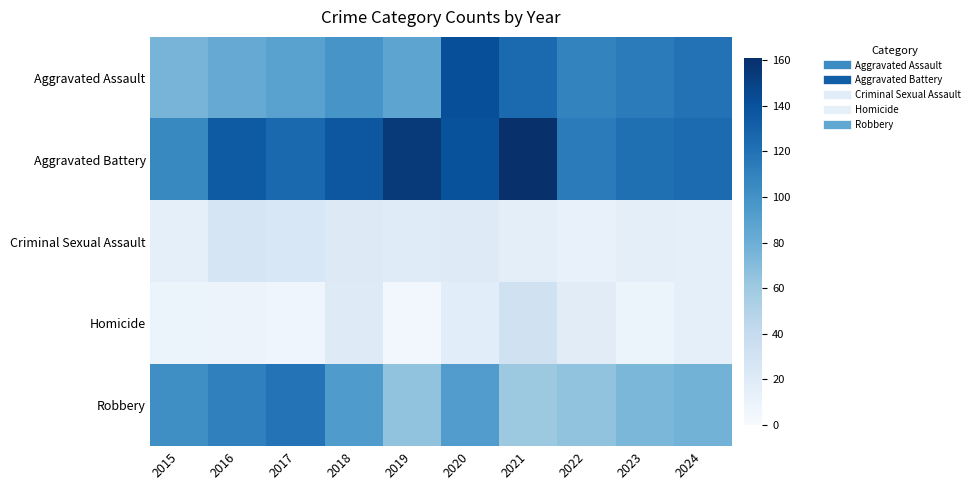

Count the number of categories in the chart.

10